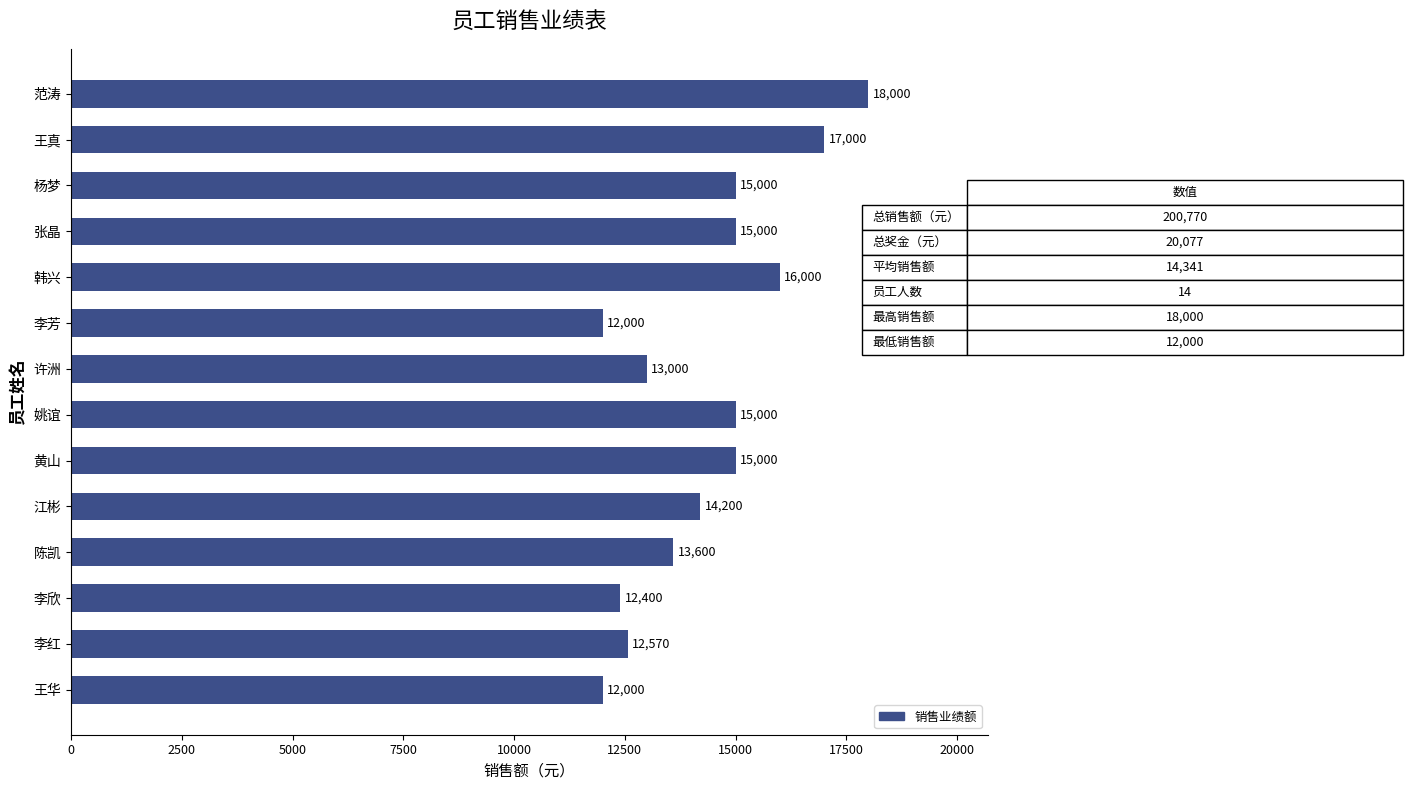

What is the difference between the second highest and minimum values?

5000